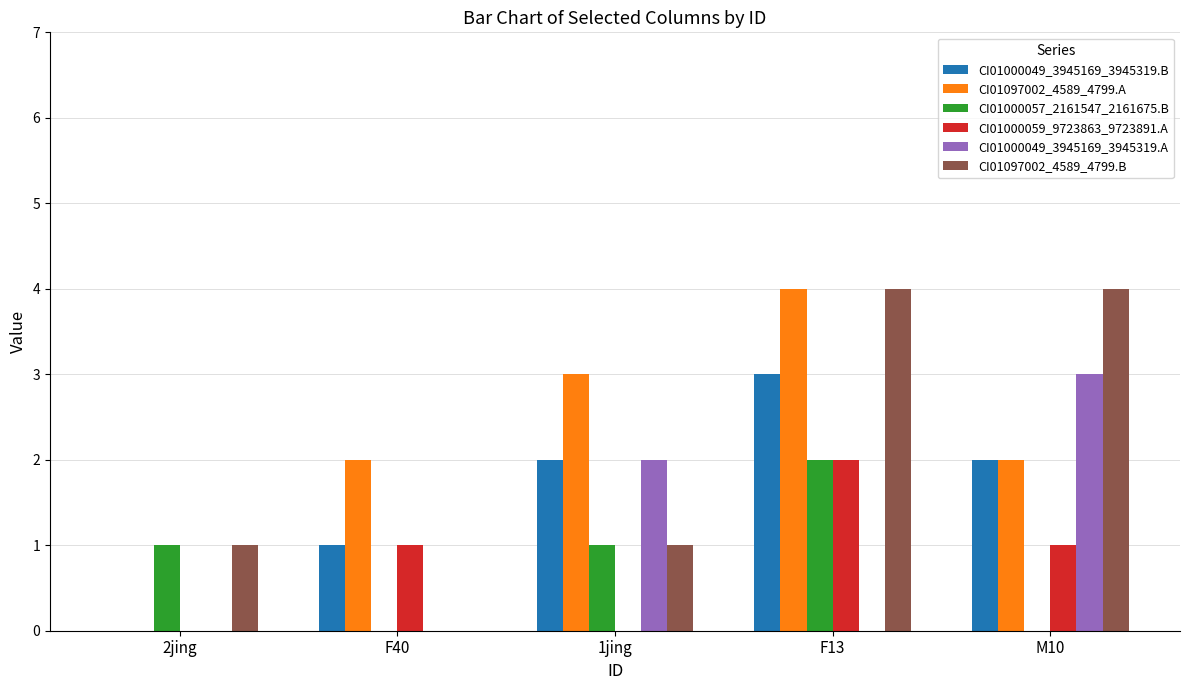

Is it true that CI01000049_3945169_3945319.A equals 3 at M10?

True